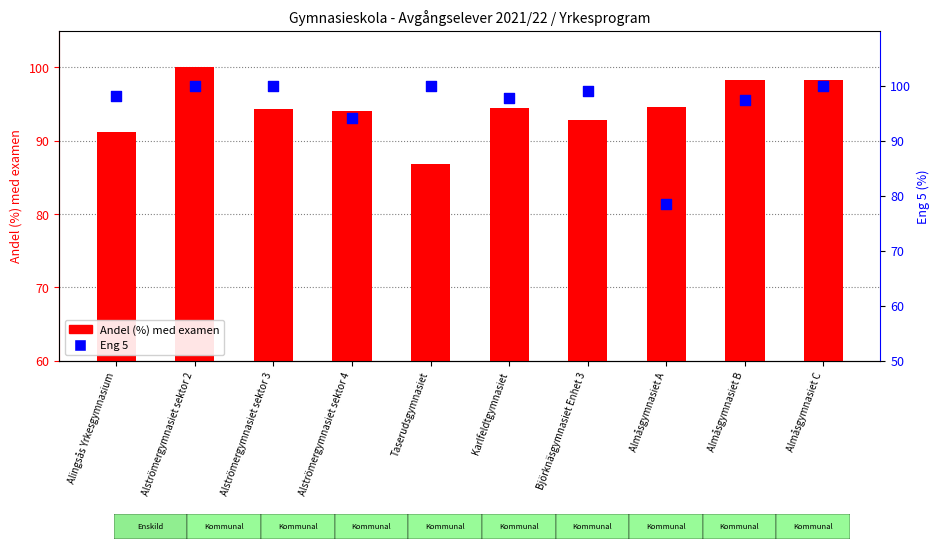

What is the total value across all series at Alströmergymnasiet sektor 4?

188.2